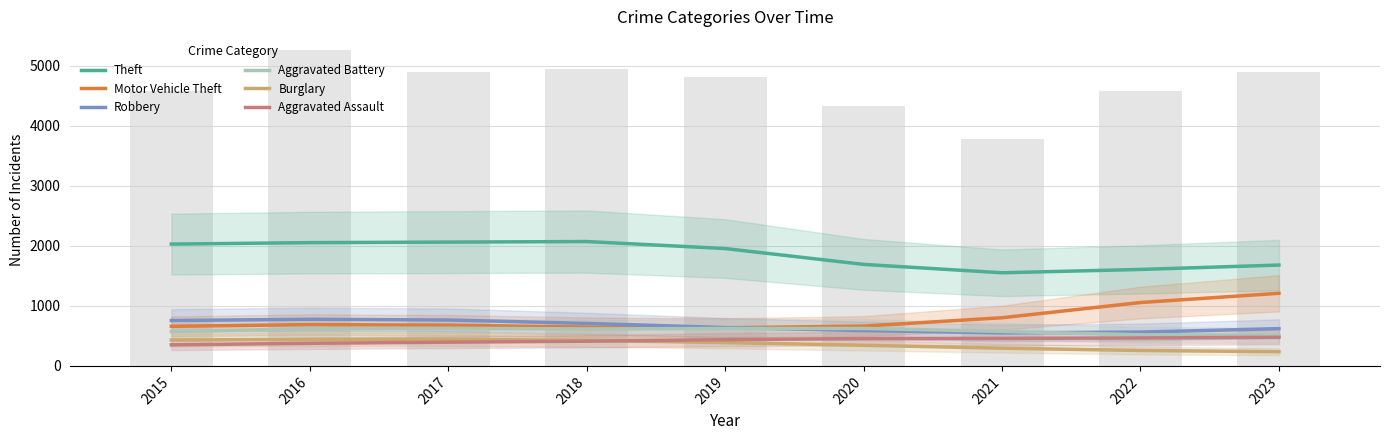

True or false: Aggravated Battery has a value of 508.6 at 2023.

True